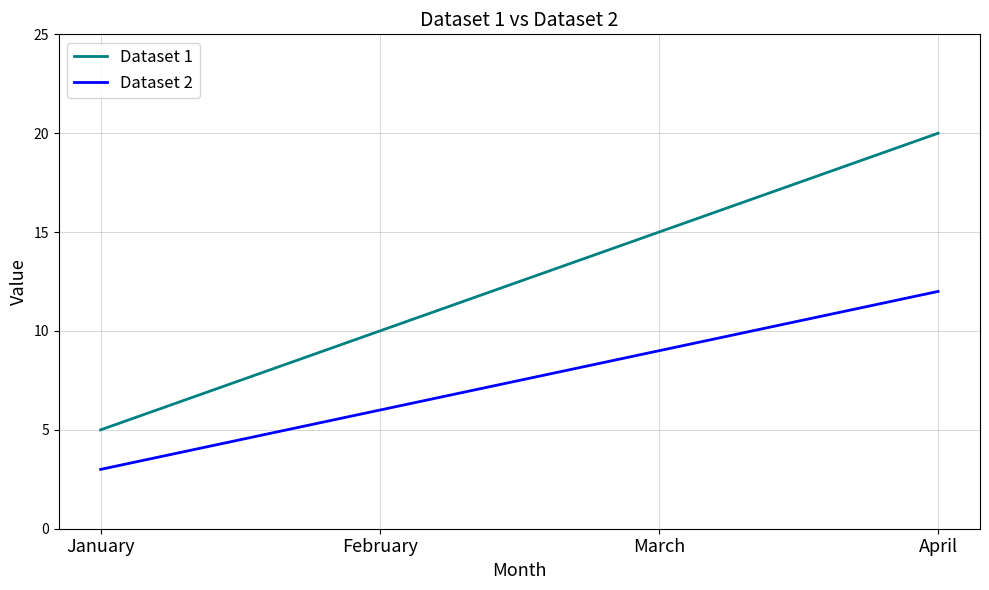

Does the chart display data point markers on the line(s)?

No